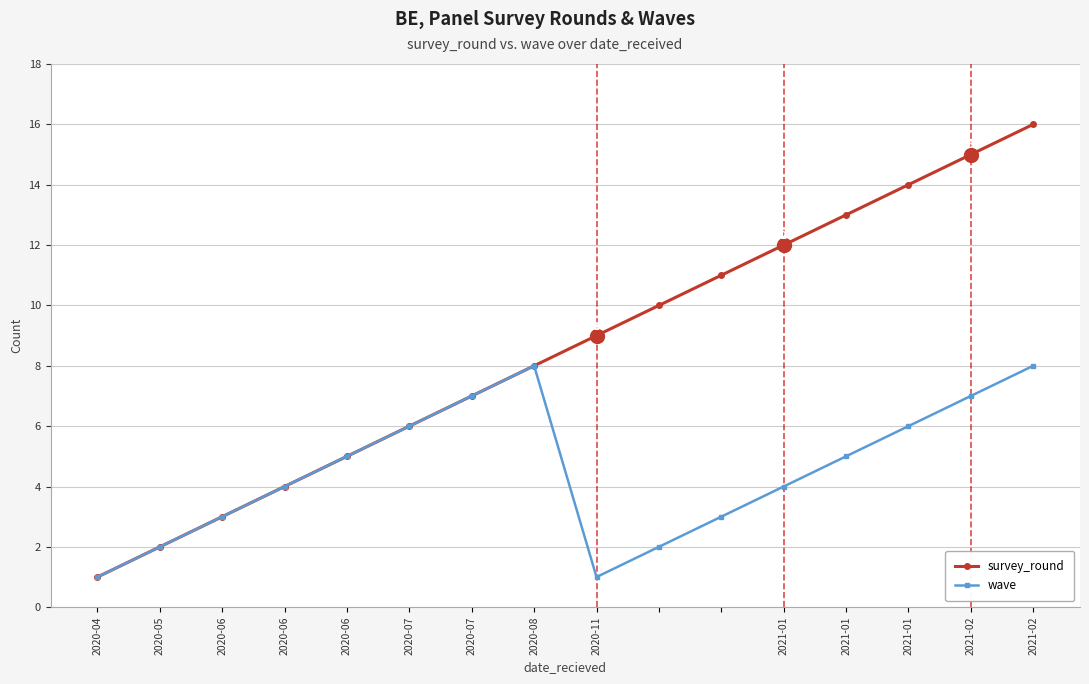

Which series has the largest range (max minus min)?

survey_round